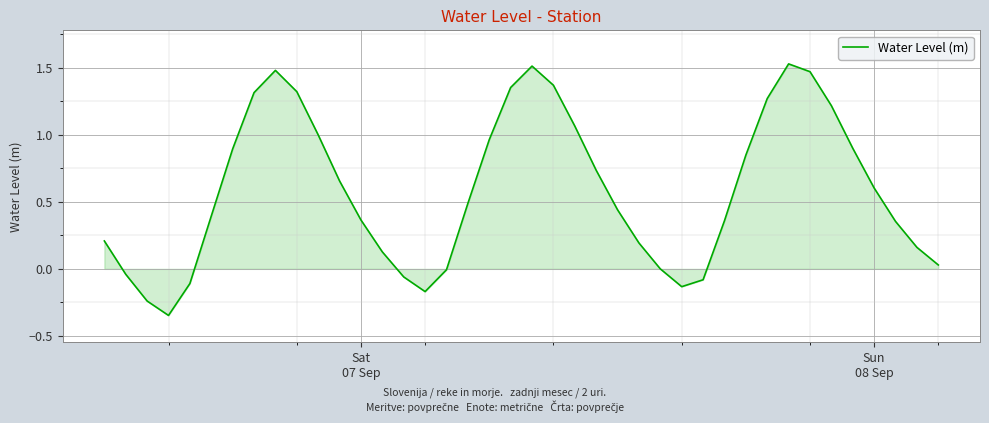

How many lines are shown in the chart?

1